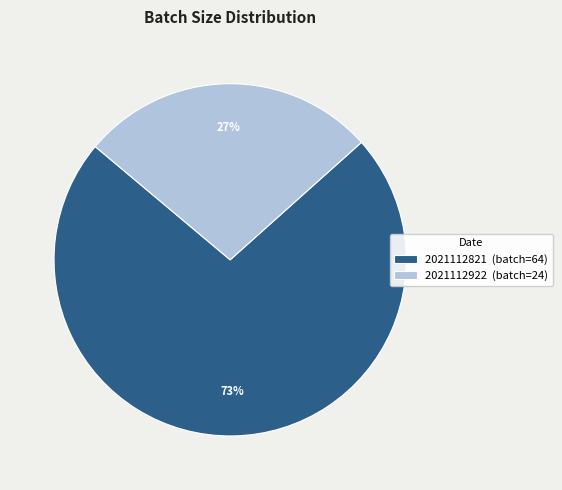

Which has a higher value, 2021112922 or 2021112821?

2021112821